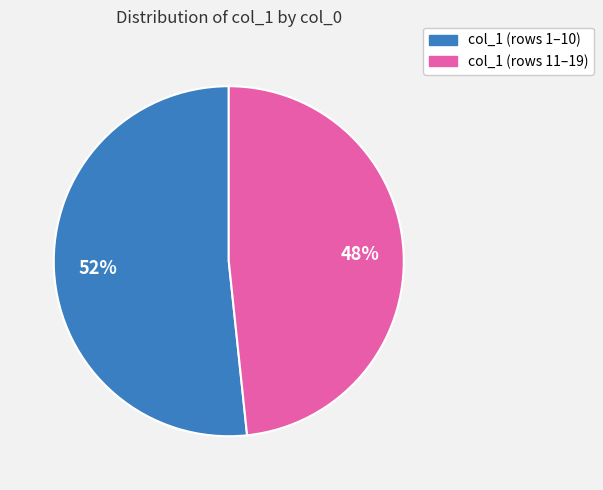

Is there a majority slice in this chart?

Yes